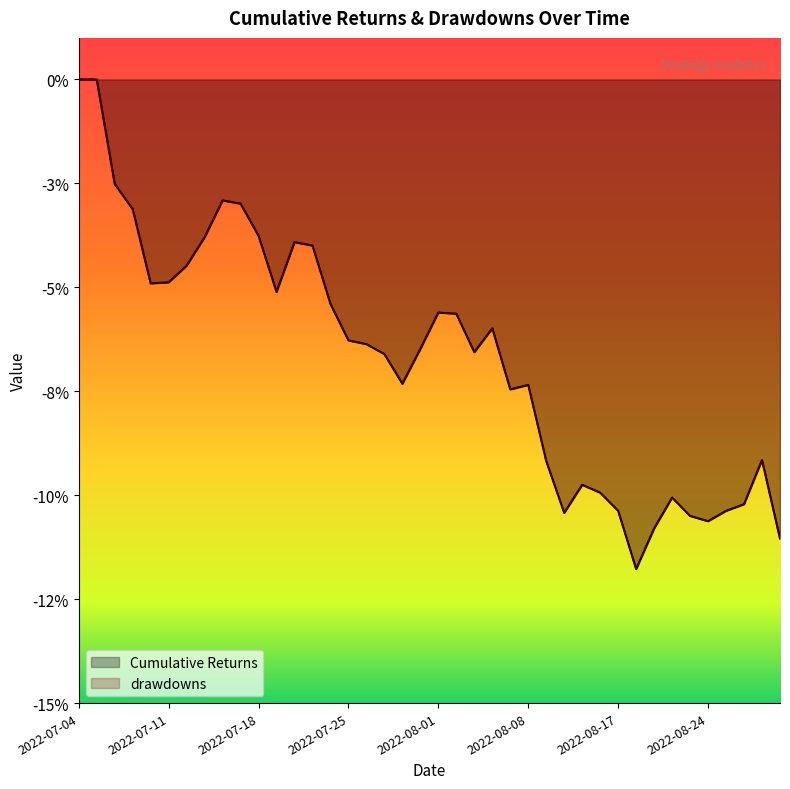

Is the value of Cumulative Returns at 2022-08-12 greater than the value of drawdowns at 2022-08-25?

Yes